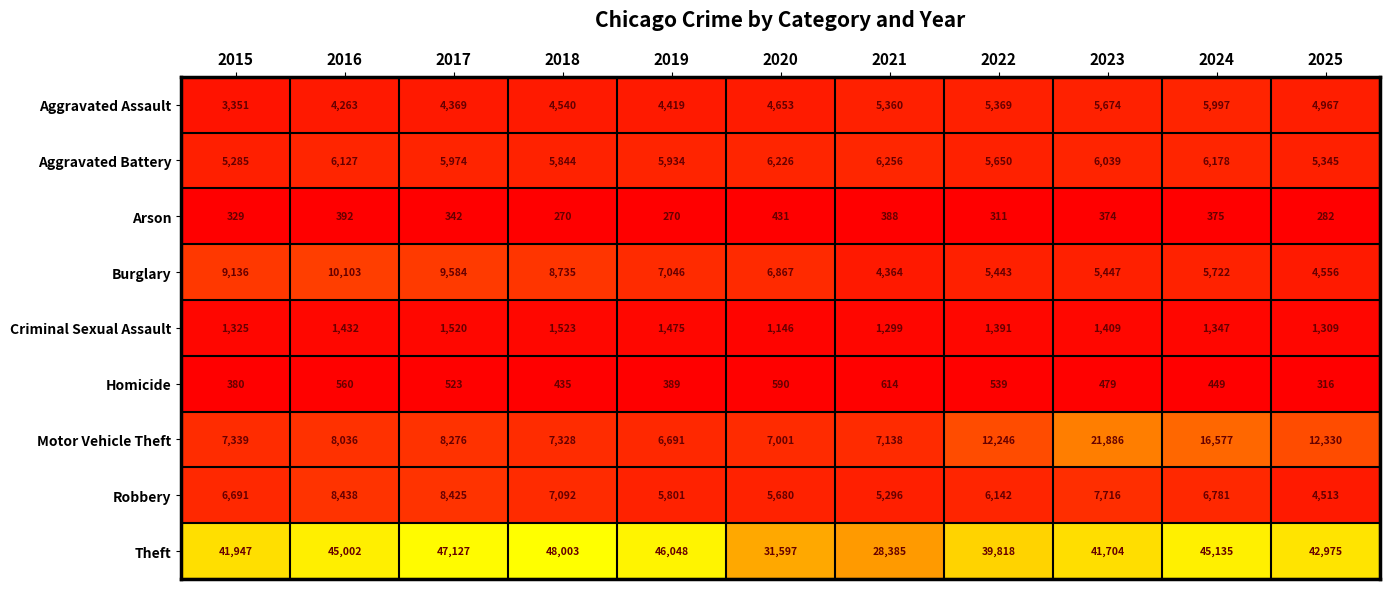

Where does the Burglary series first go above 6867?

2015